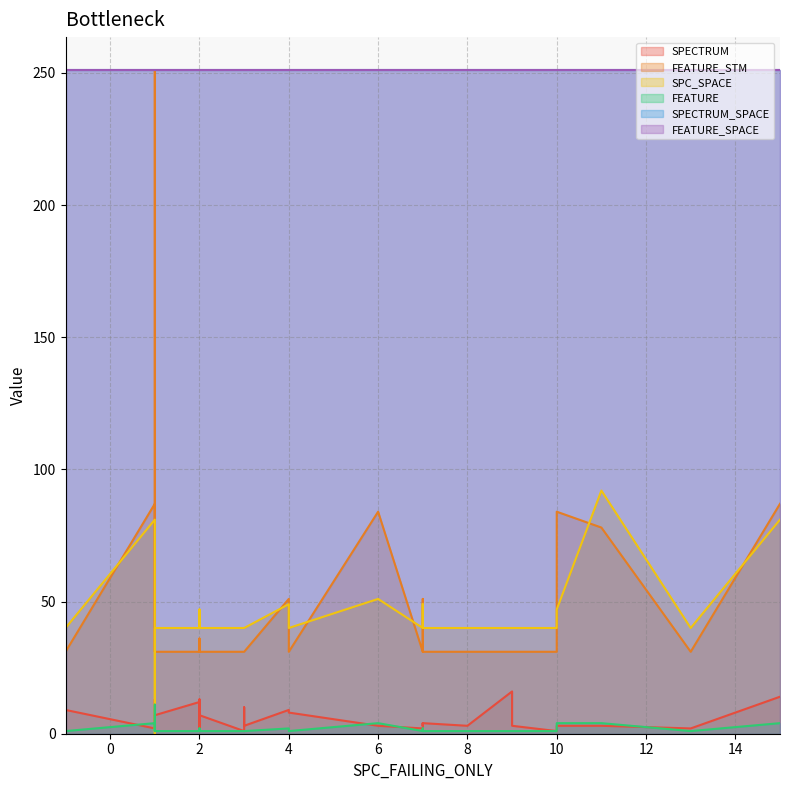

What is the value of the SPC_SPACE point at the 25th from the left?

92